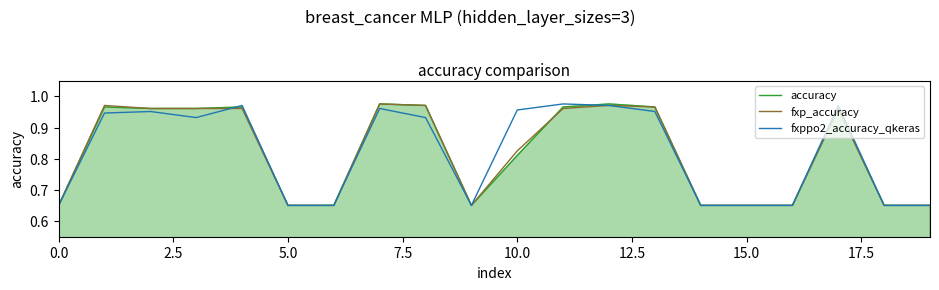

True or false: fxp_accuracy and fxppo2_accuracy_qkeras intersect in this chart.

True